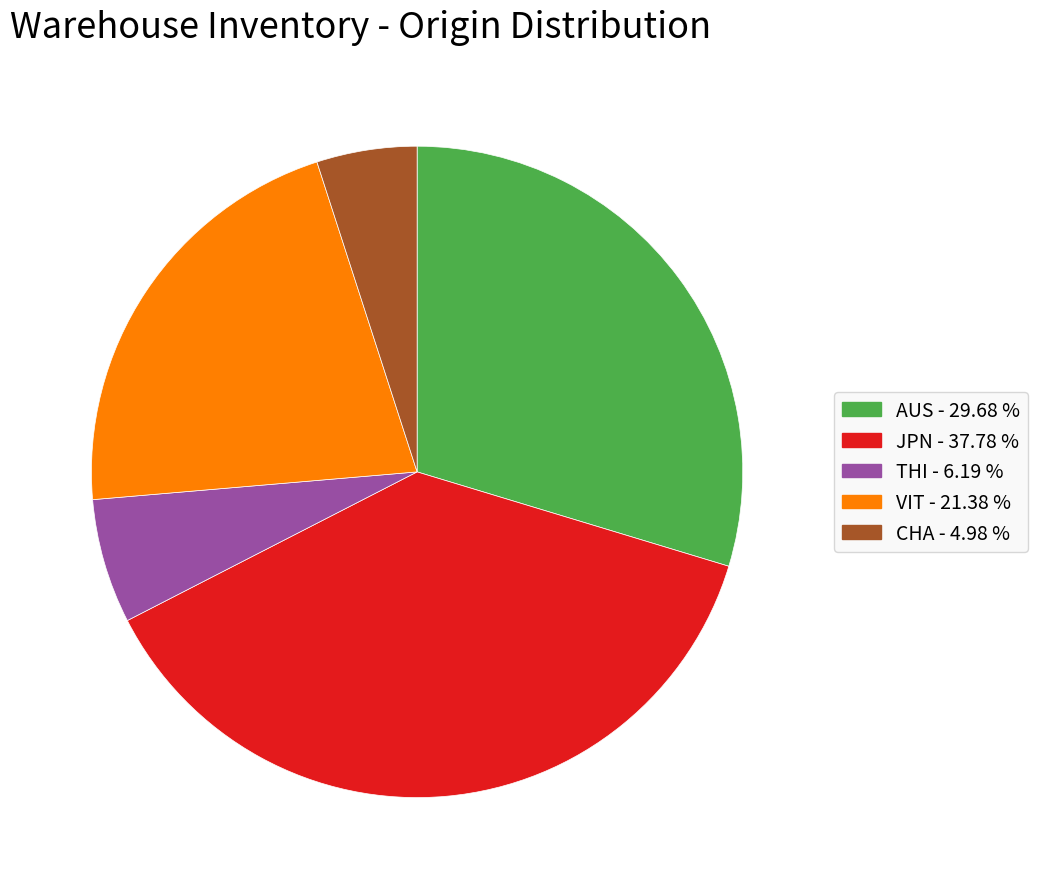

Combined, do AUS and VIT account for over 50%?

Yes